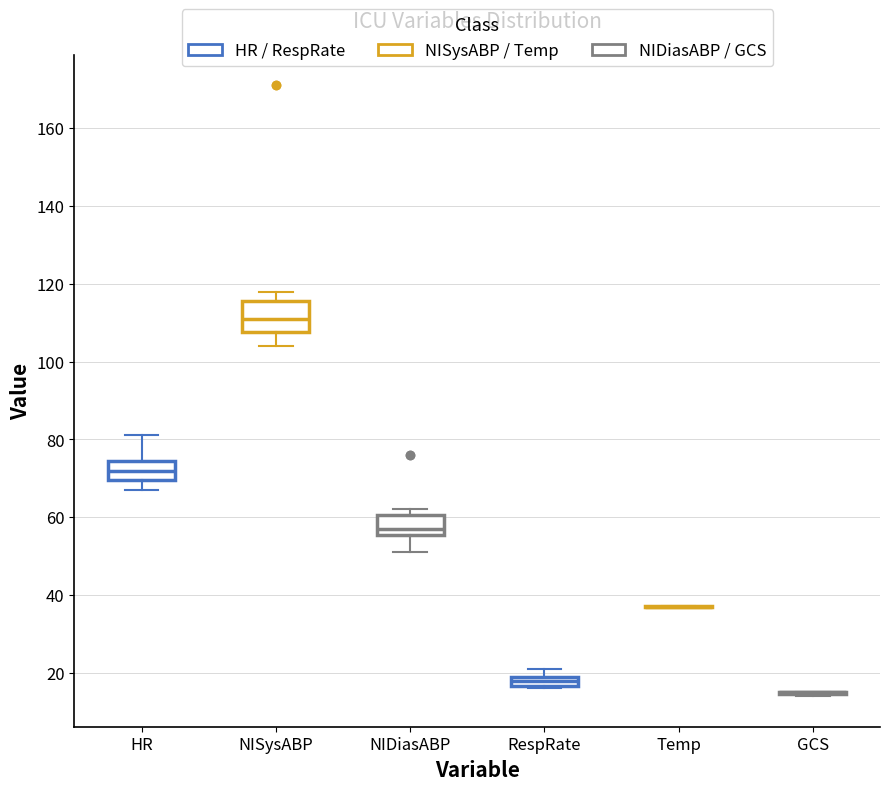

Which box is the tallest, from its lower edge to its upper edge?

NISysABP